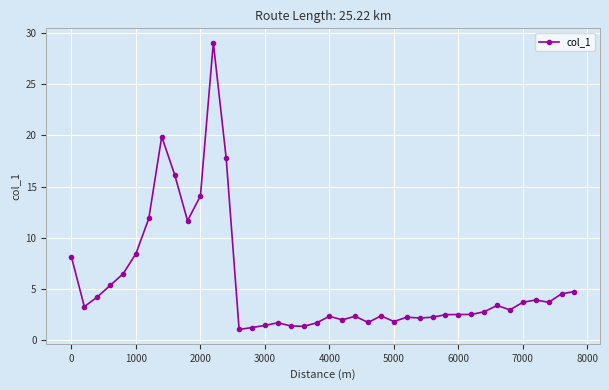

True or false: there are more than 0 points higher than both neighbors.

True